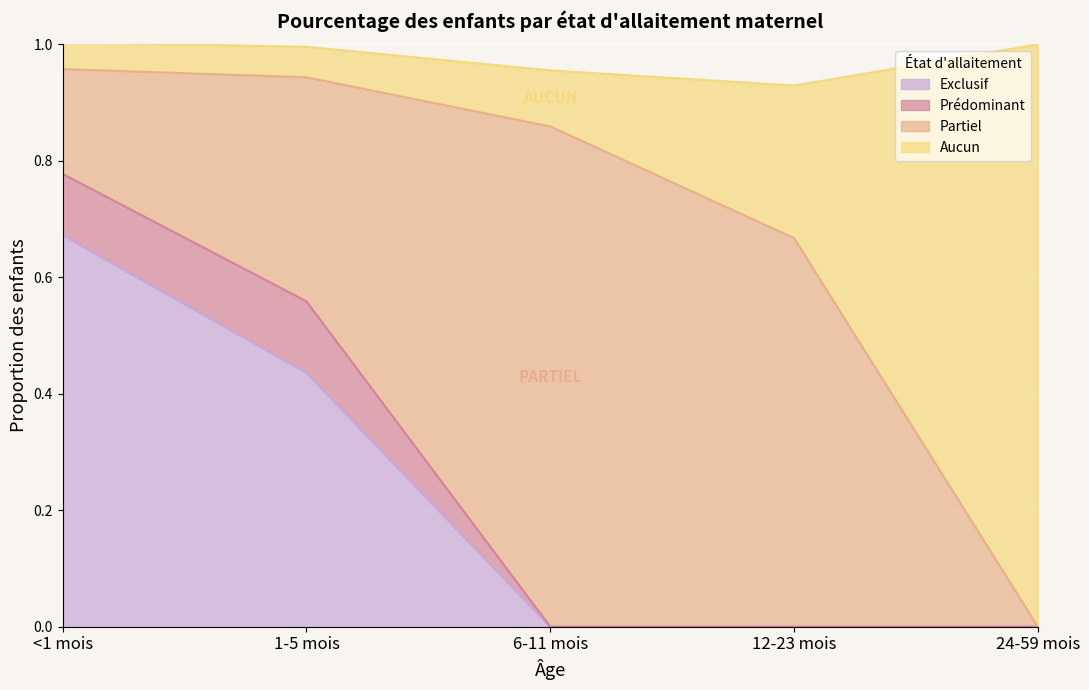

What is the total value across all series at 24-59 mois?

1.0